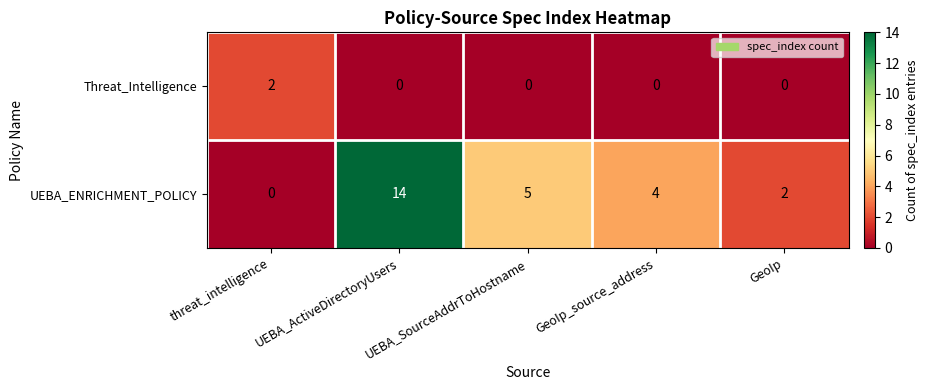

Which series has the widest spread of values?

UEBA_ENRICHMENT_POLICY